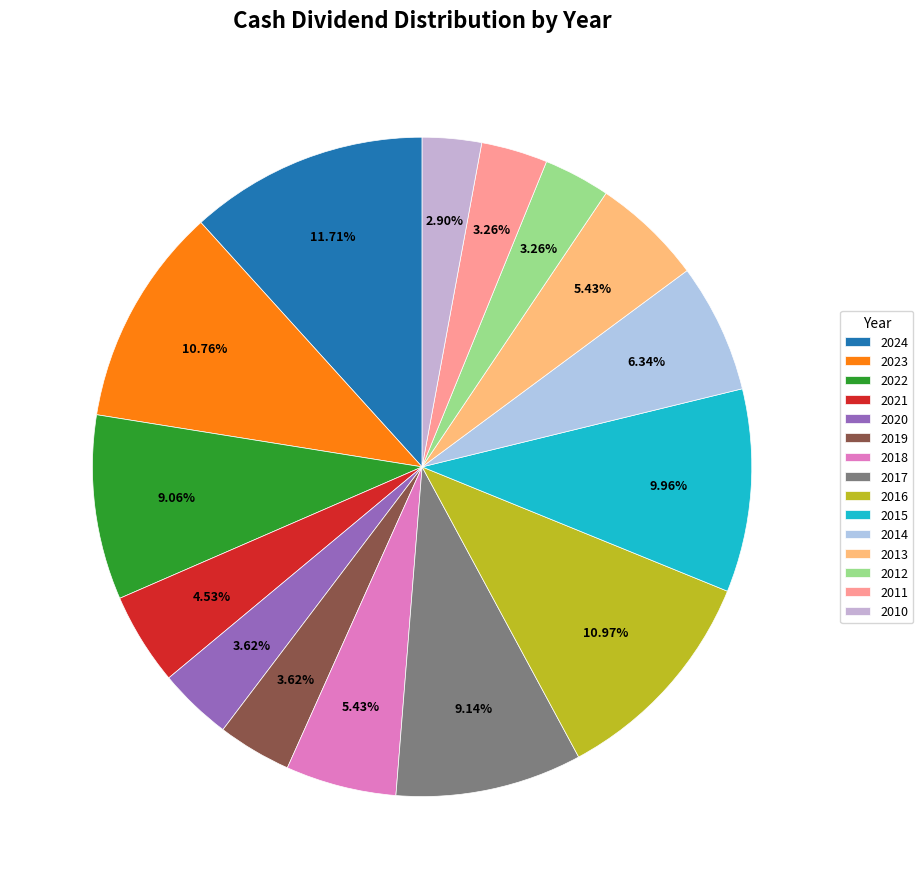

Is 2024 the majority of the pie?

No